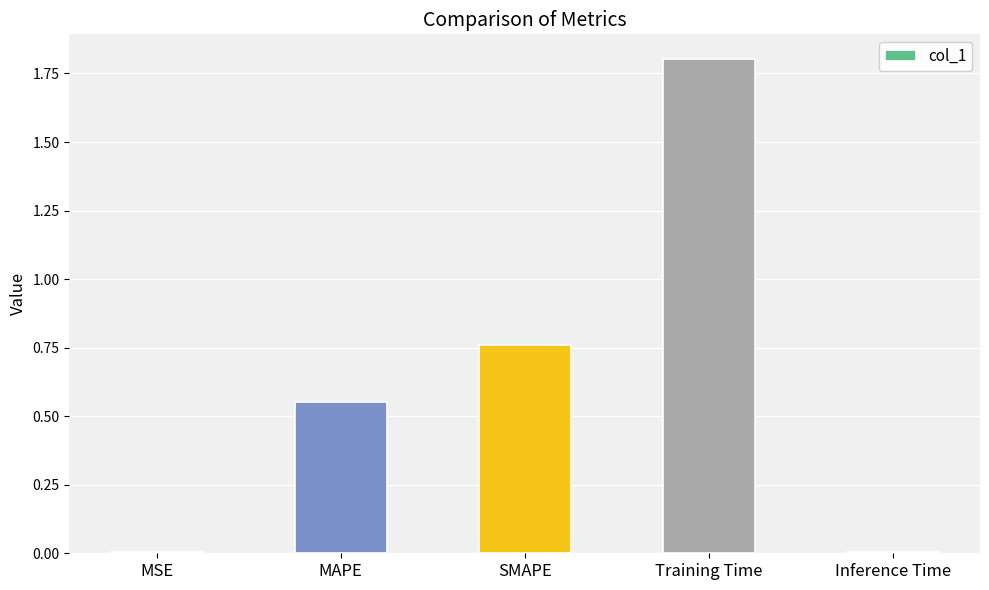

Which category has the highest value across all series?

Training Time